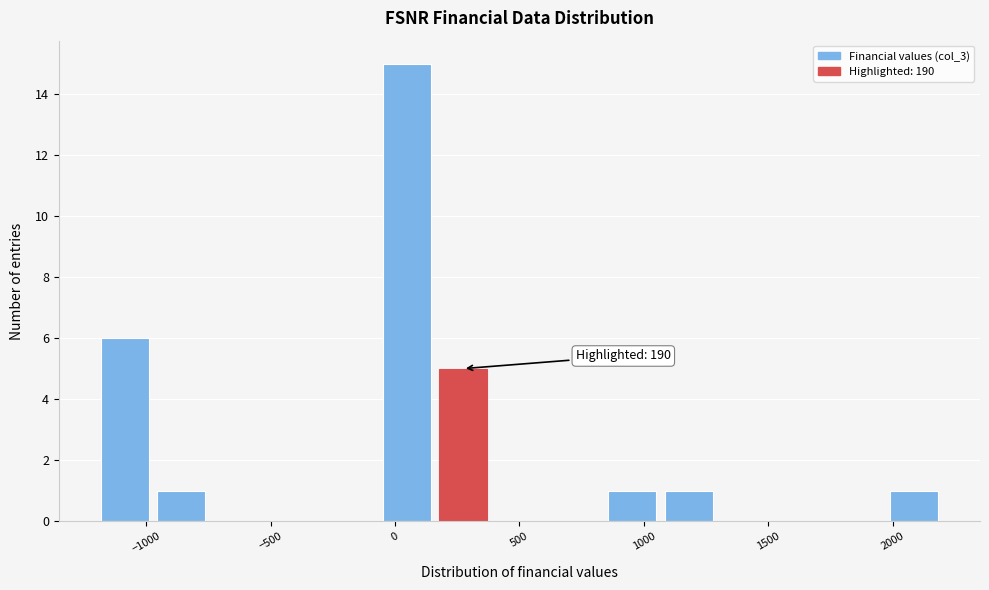

Over which range of the x-axis is the bar tallest?

-50 to 150